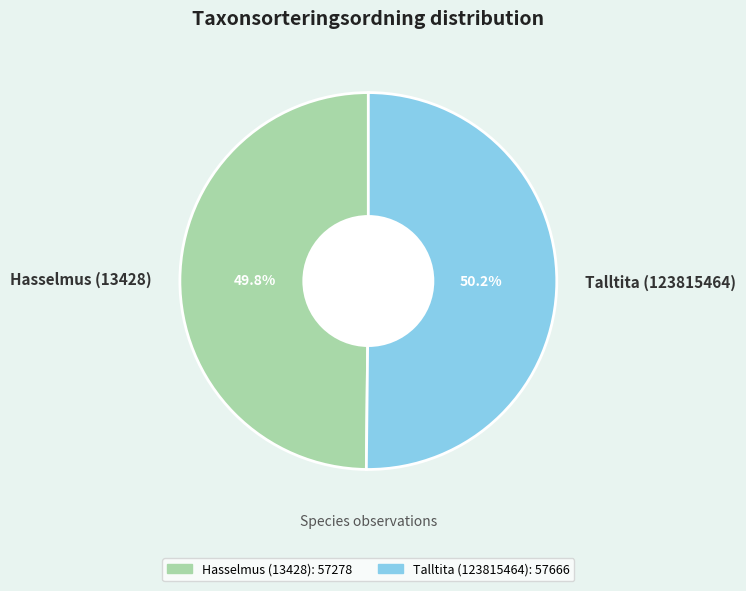

To the nearest percent, what is the combined percentage of Talltita (123815464) and Hasselmus (13428)?

100%